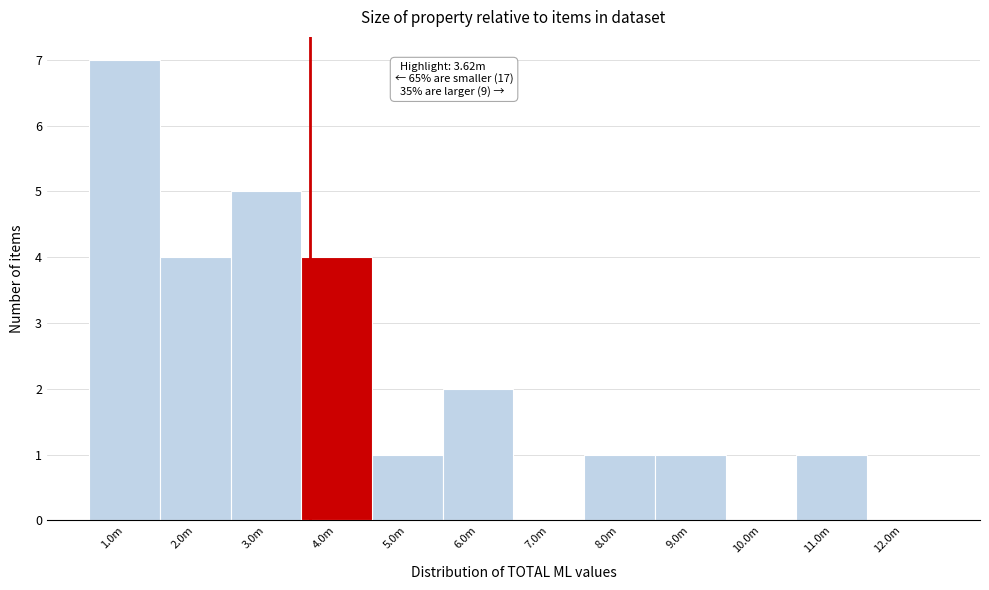

Reading right to left, transcribe all the data shown in this chart.

12.0m=0	11.0m=1	10.0m=0	9.0m=1	8.0m=1	7.0m=0	6.0m=2	5.0m=1	4.0m=4	3.0m=5	2.0m=4	1.0m=7